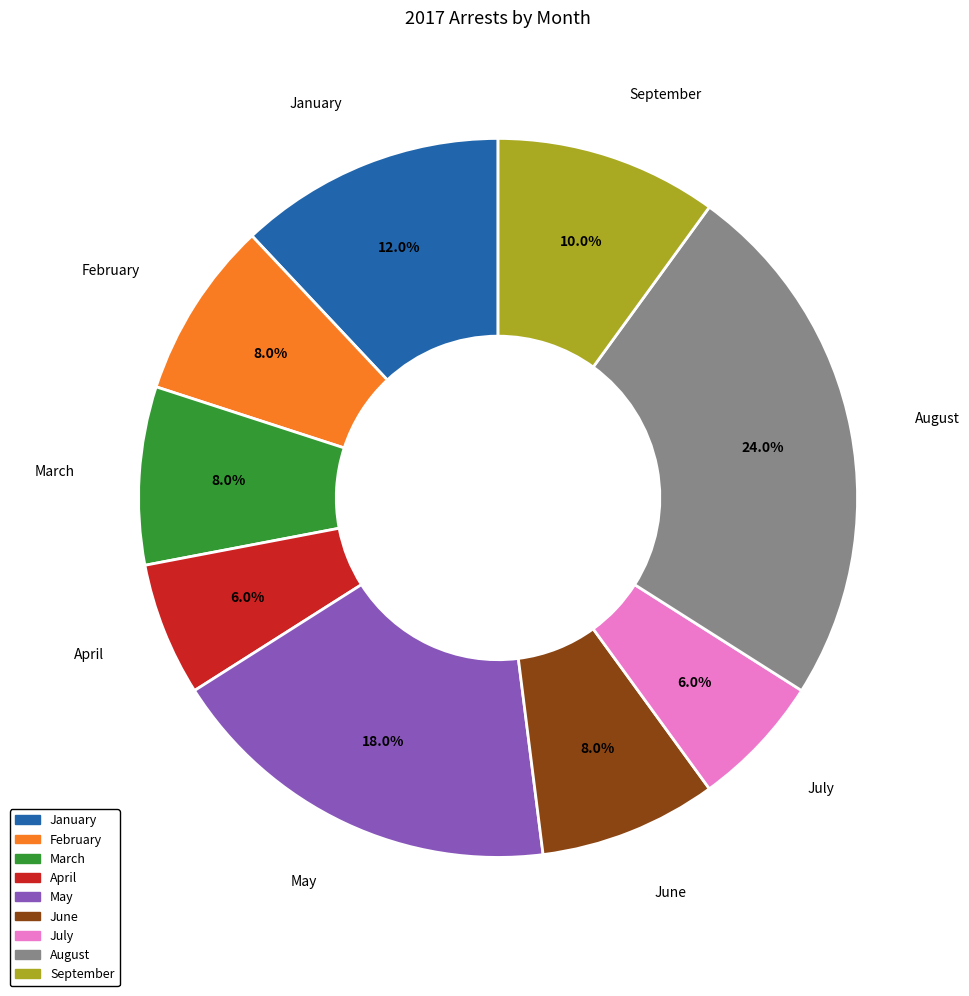

To the nearest percent, what portion does April represent?

6%